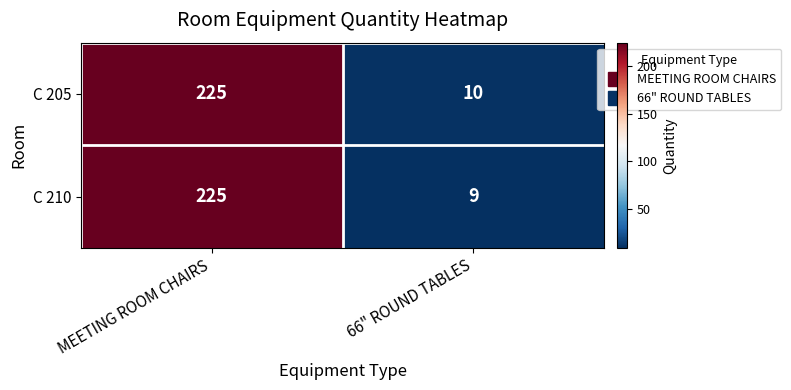

What is the sum of the C 210 values at 66" ROUND TABLES and MEETING ROOM CHAIRS?

234